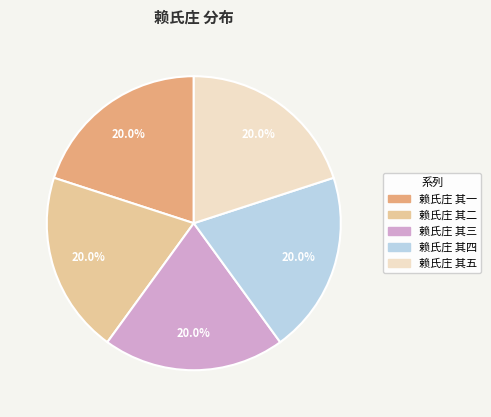

Count the number of slices in the pie.

5